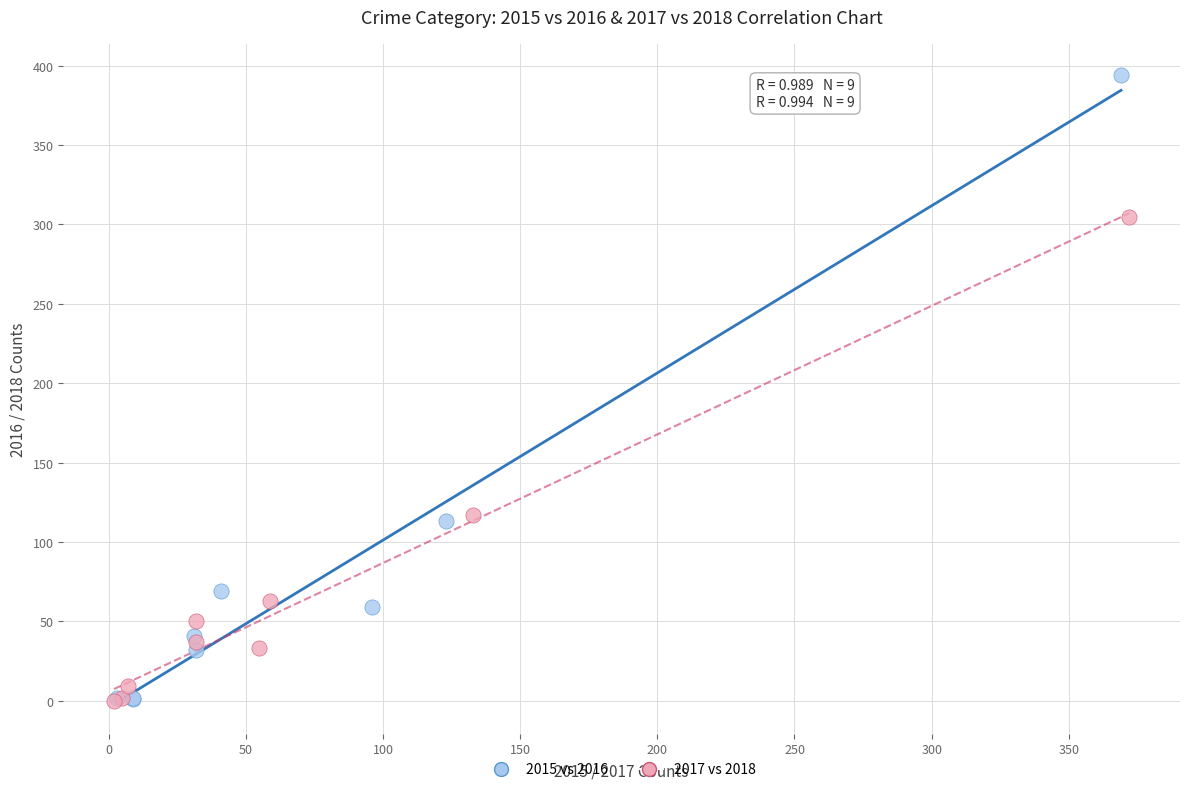

Which series contains the highest Y value?

2015 vs 2016